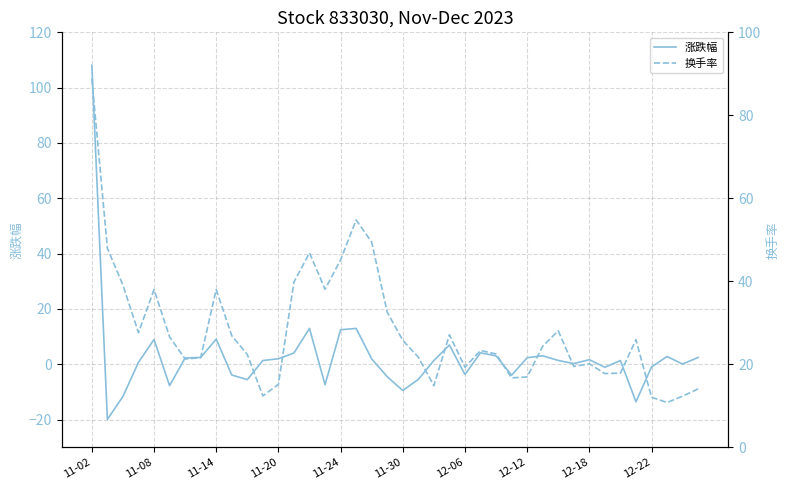

What is the value of the 涨跌幅 point at the 23rd from the left?

1.3